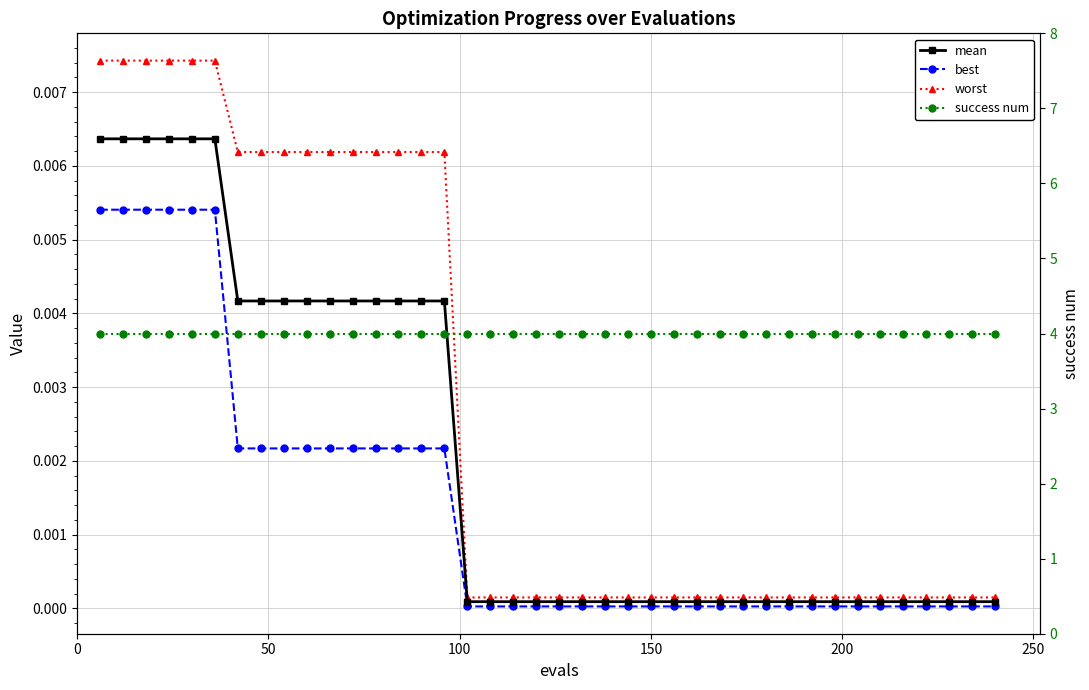

What is the sum of all mean values?

0.1